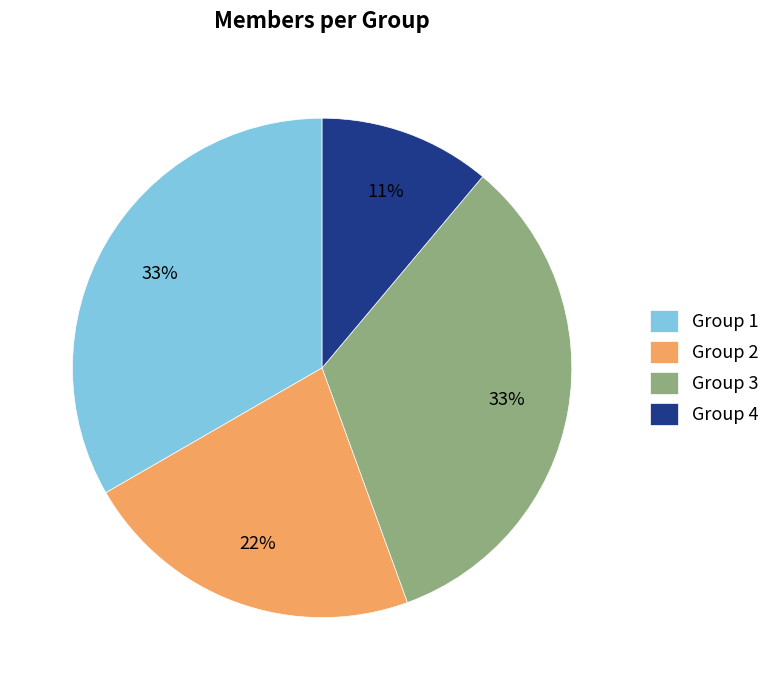

What is the ratio of the value at Group 3 to the value at Group 2?

1.5